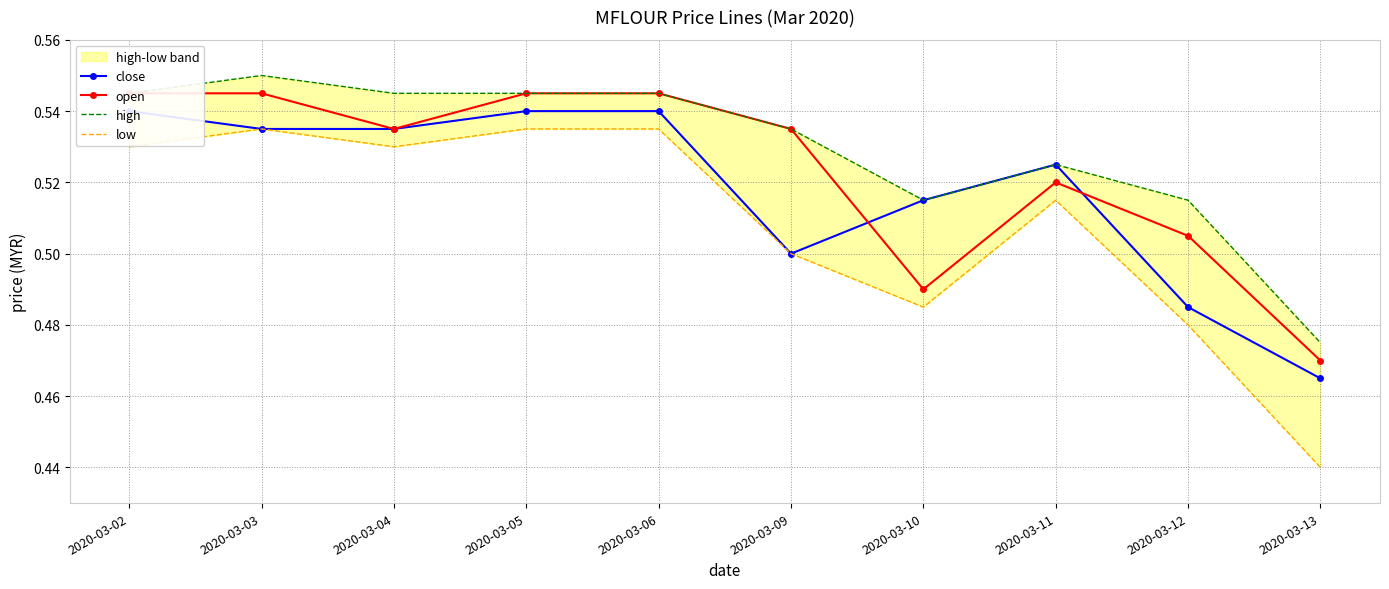

The open series shows 0.5 at 2020-03-09. True or false?

True